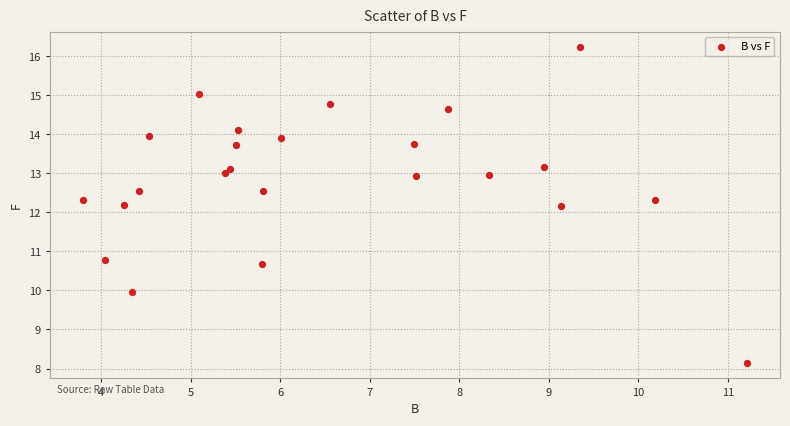

What is the range of Y values (max minus min)?

8.1